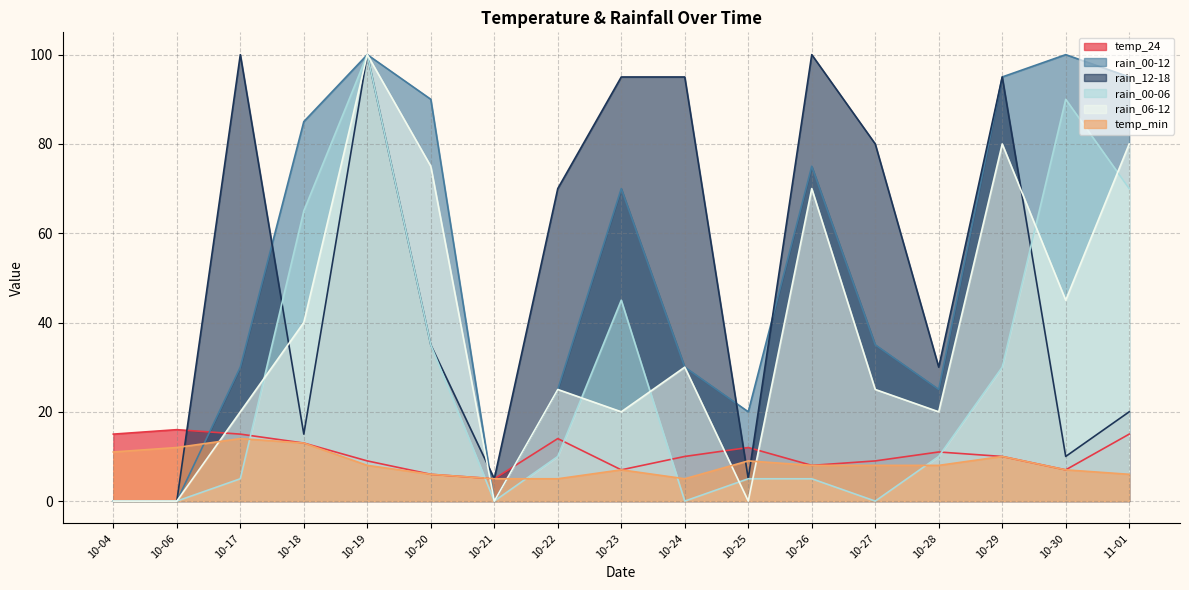

What is the difference between the maximum and second lowest values in the rain_00-06 series?

100